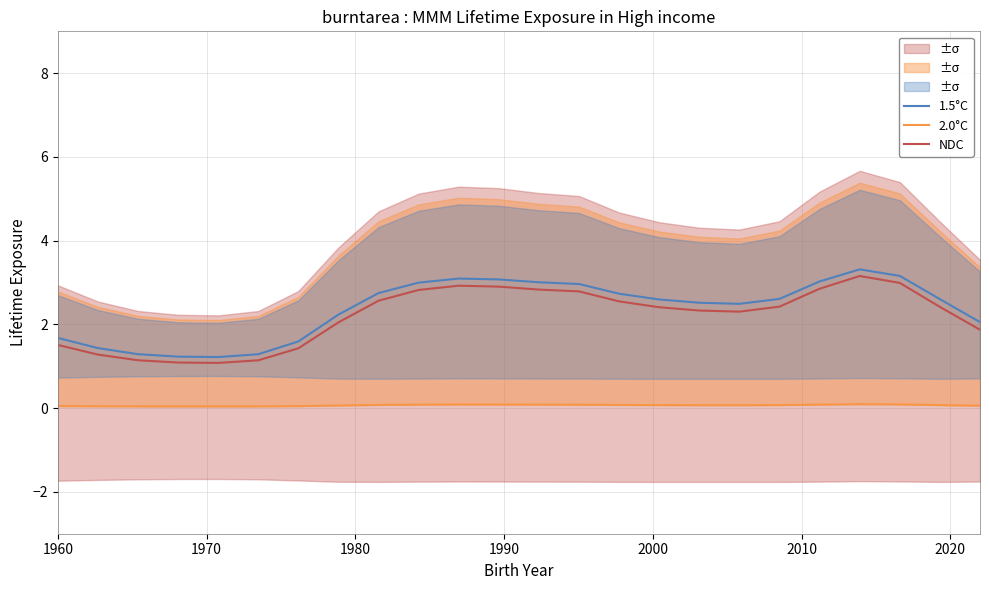

What is the value of the 2.0°C point at the 22nd from the left?

0.1